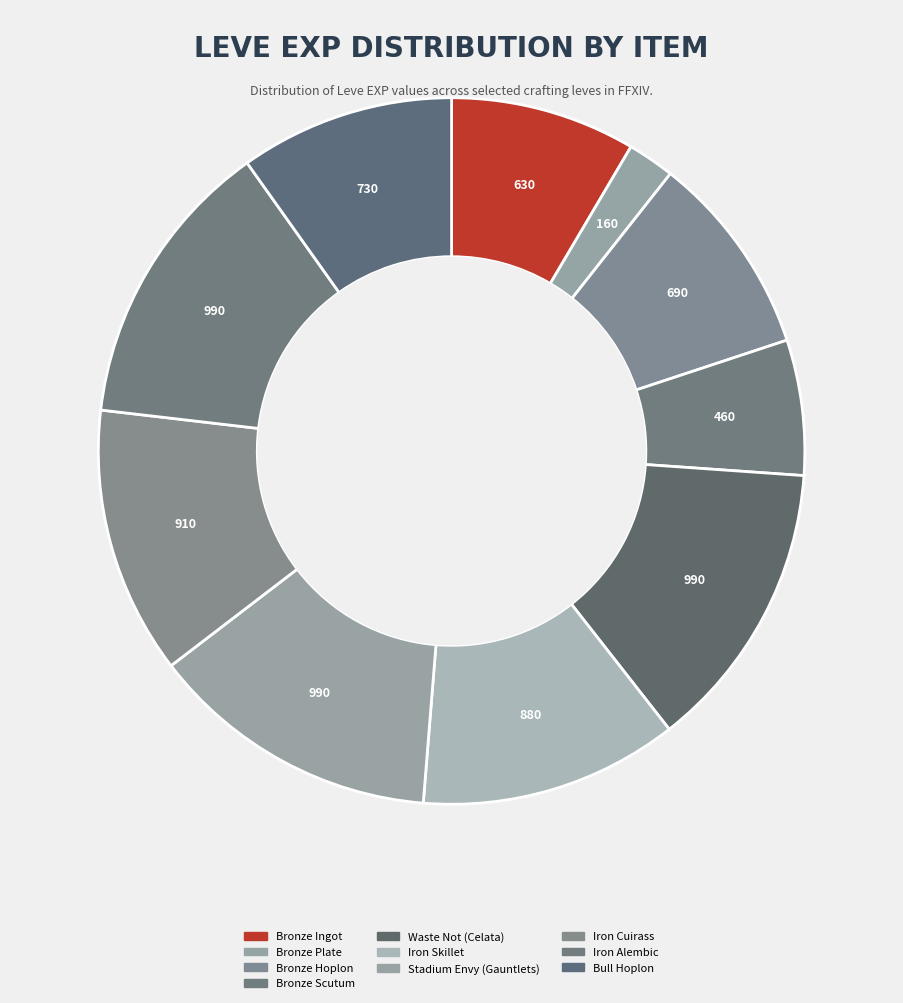

Is there any slice that represents more than half of the pie?

No